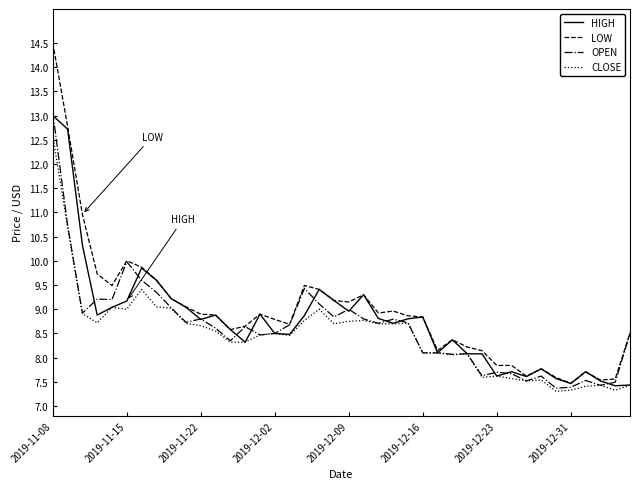

What is the minimum value for HIGH?

7.4